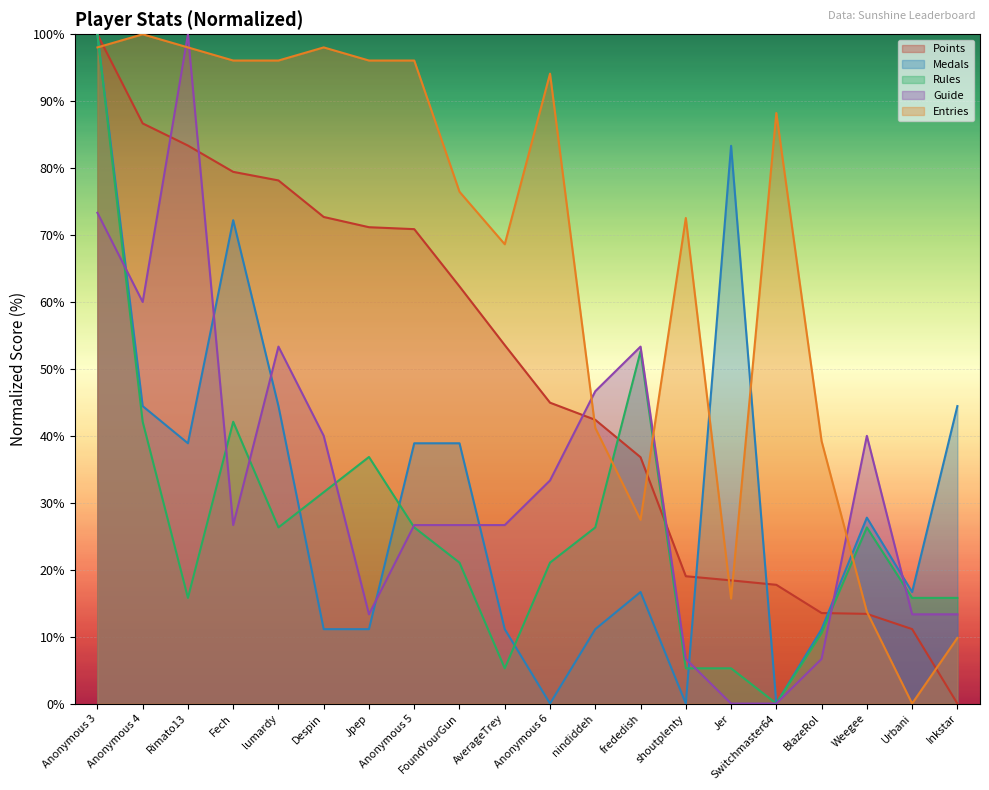

How many lines are shown in the chart?

5